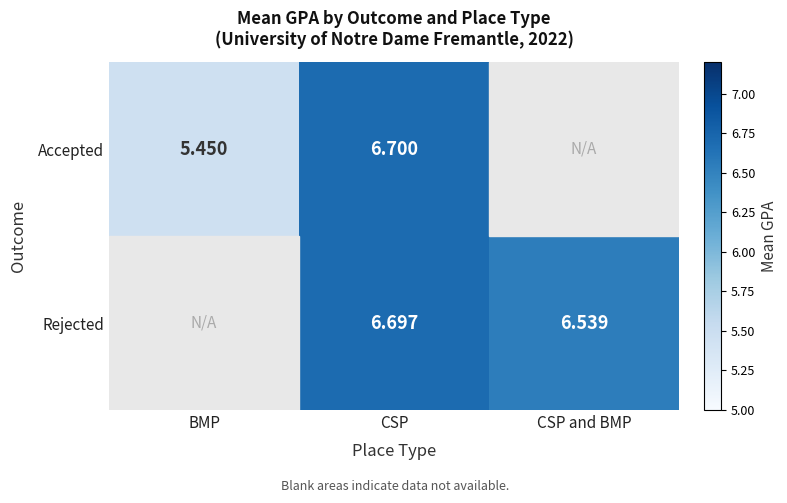

What is the maximum value shown in the chart?

6.7